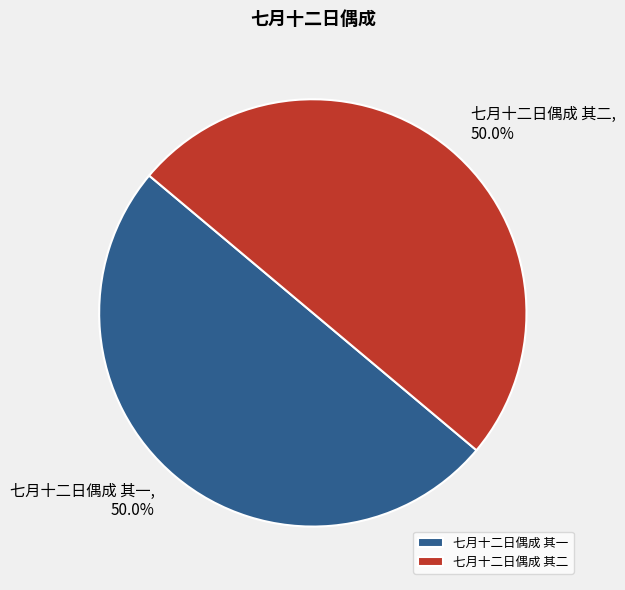

Is it true that 七月十二日偶成 其一 is 50% of the pie?

True